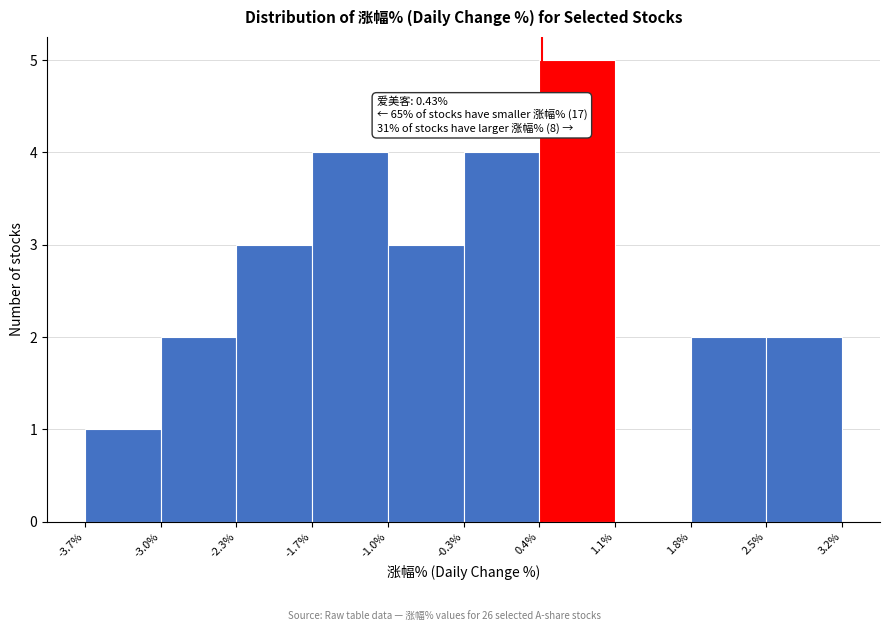

Which range on the x-axis has the tallest bar?

0.4% to 1.1%